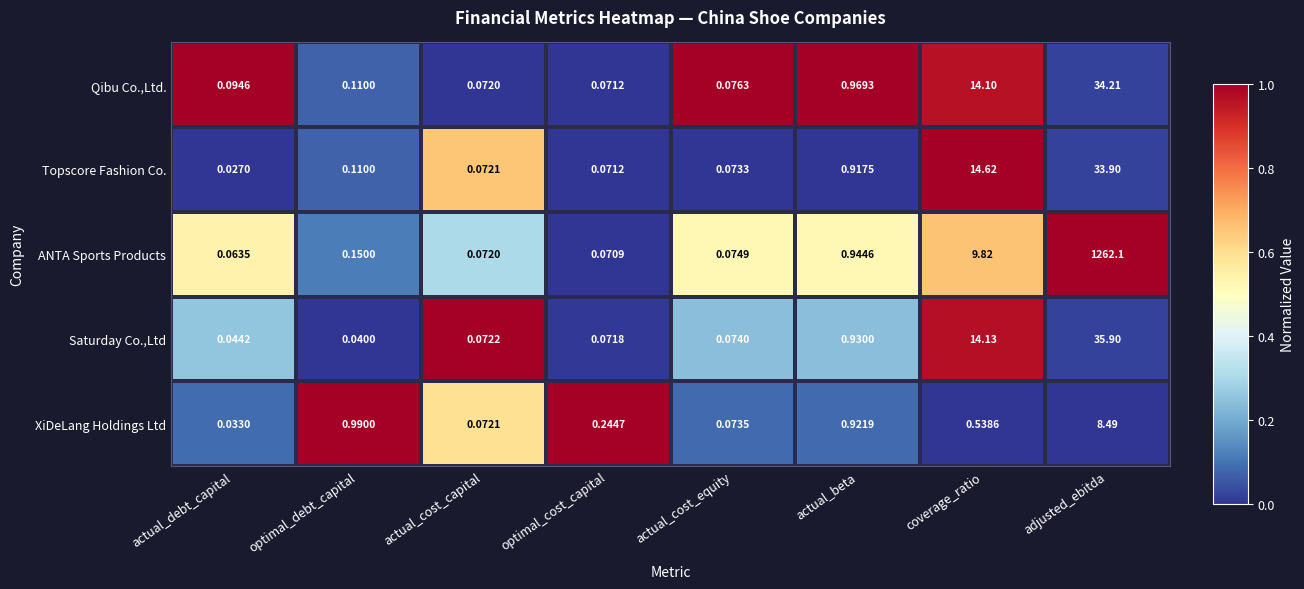

List the series in order of their peak value, lowest first.

XiDeLang Holdings Ltd, Topscore Fashion Co., Qibu Co.,Ltd., Saturday Co.,Ltd, ANTA Sports Products